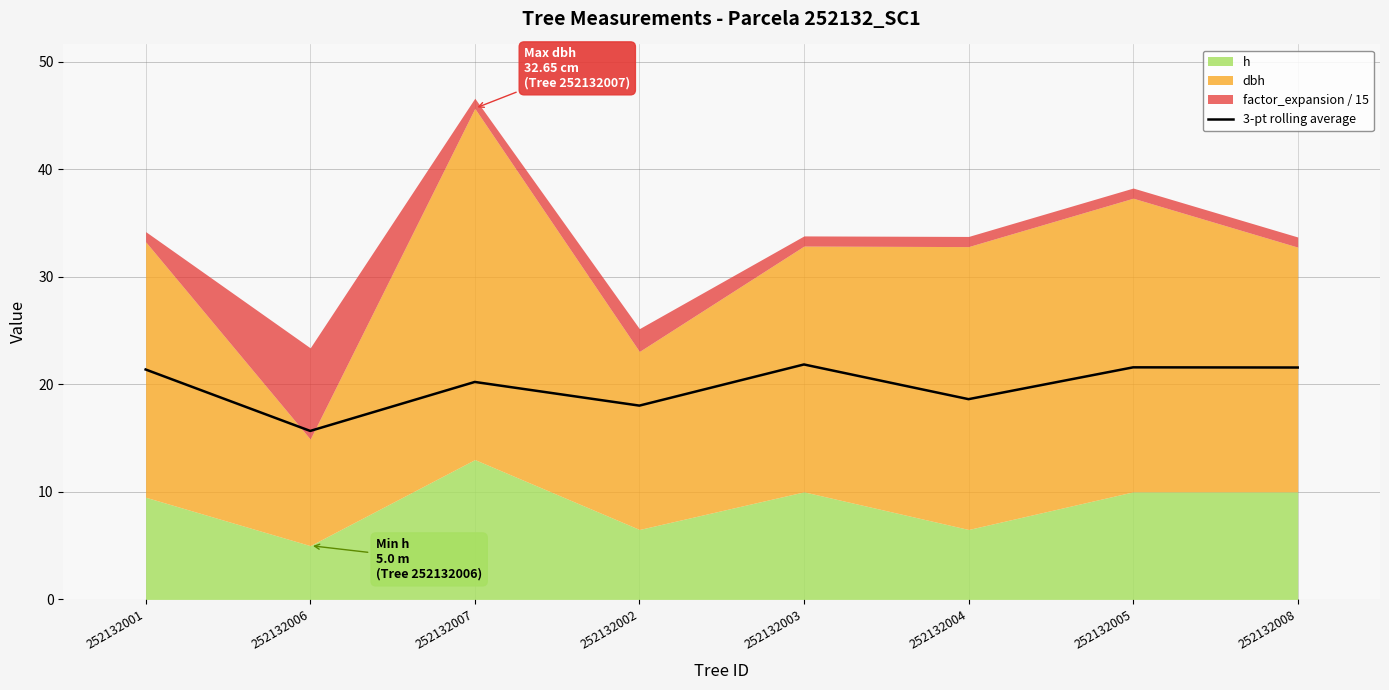

What is the approximate value at 252132002?

18.0